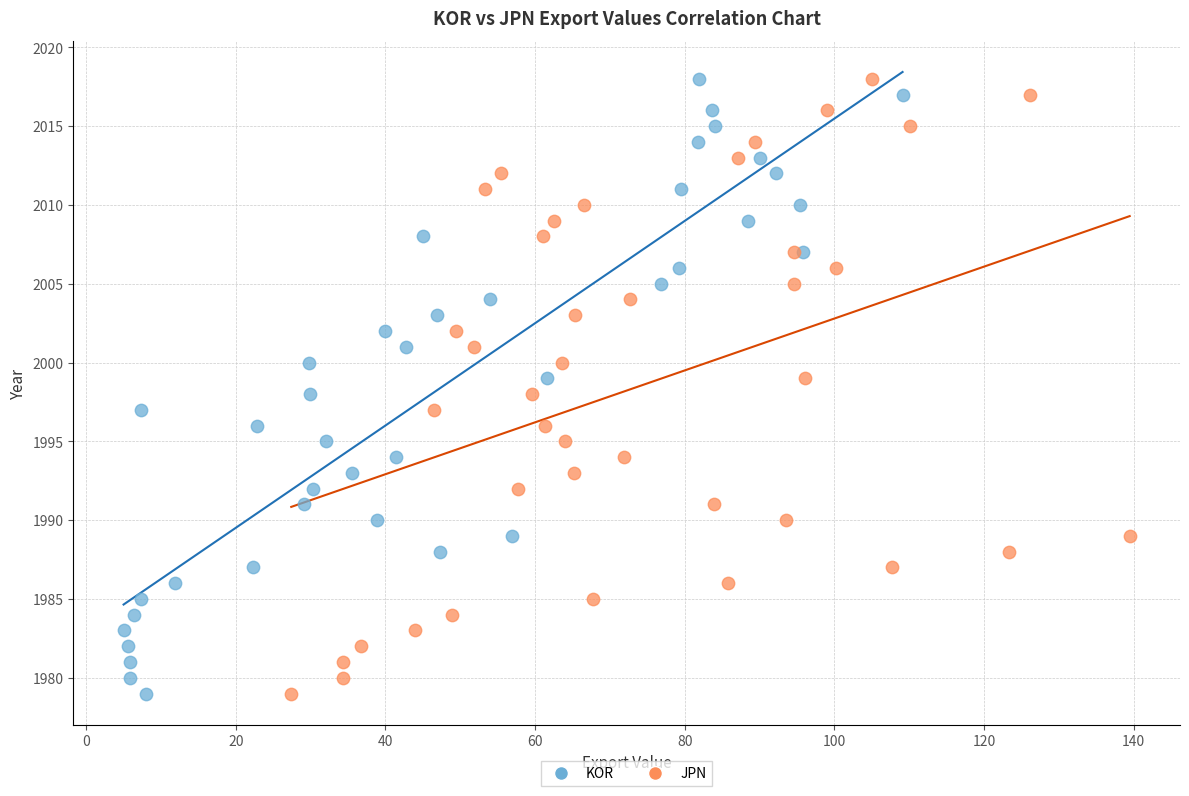

What are all the series names shown in the legend?

KOR, JPN